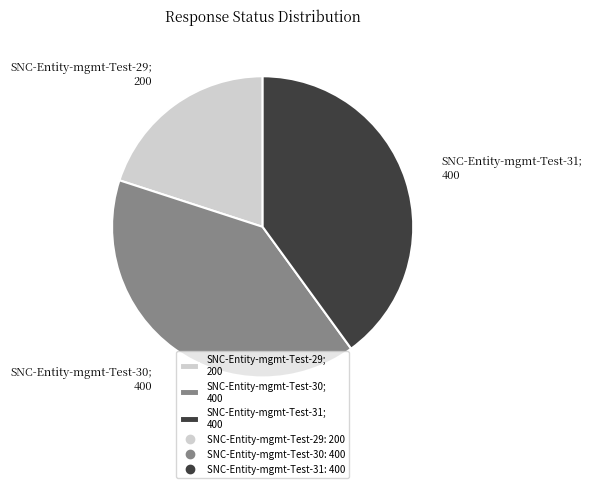

How many slices are in this pie chart?

3